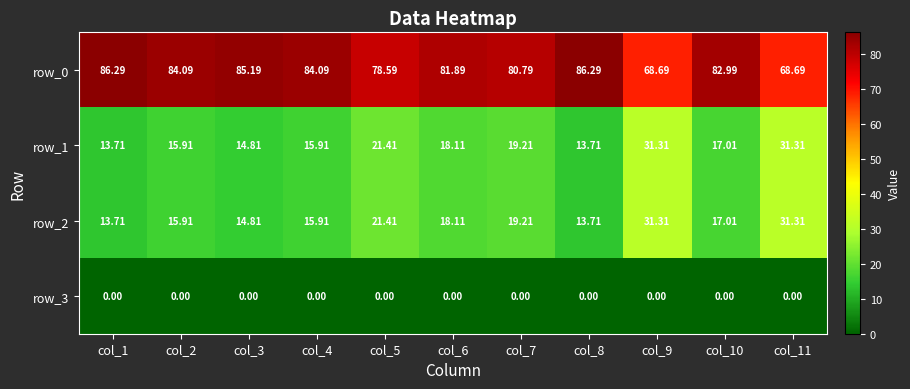

What is the total value across all series at col_7?

119.2